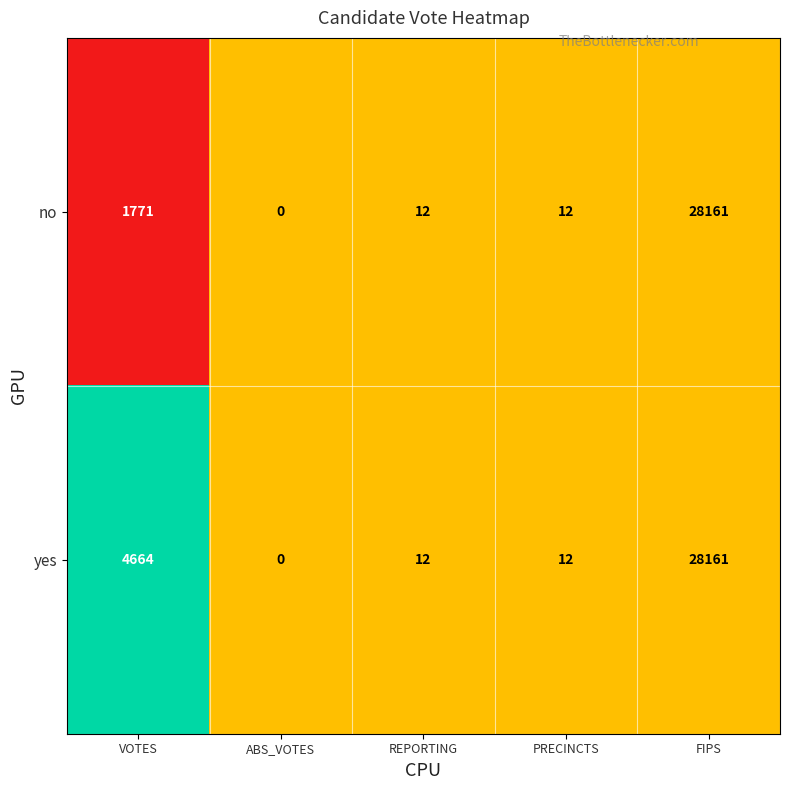

Between VOTES and FIPS, which series saw the biggest shift?

no